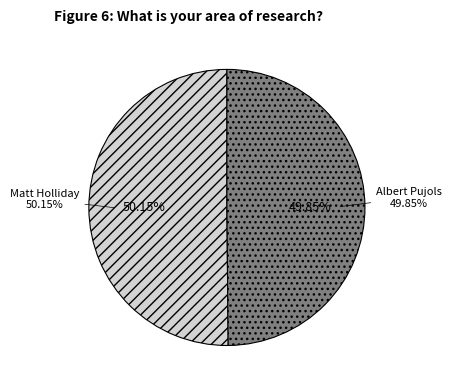

Count the number of slices in the pie.

2